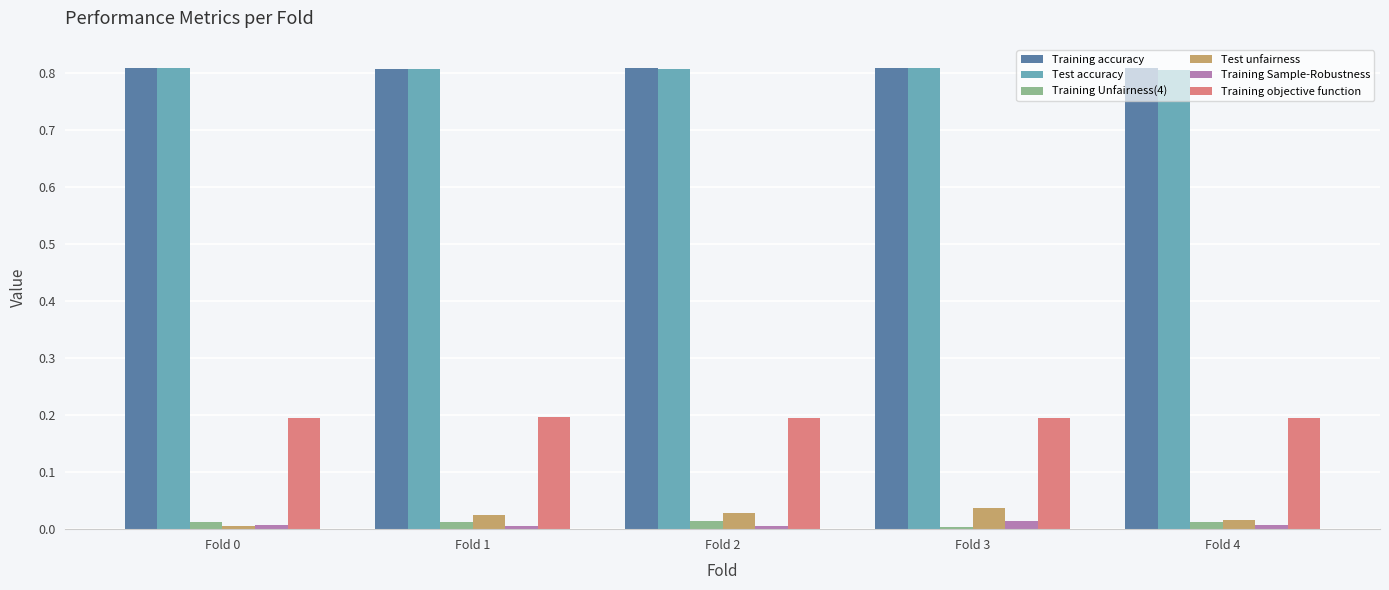

True or false: Training accuracy has a value of 0.8 at Fold 3.

True